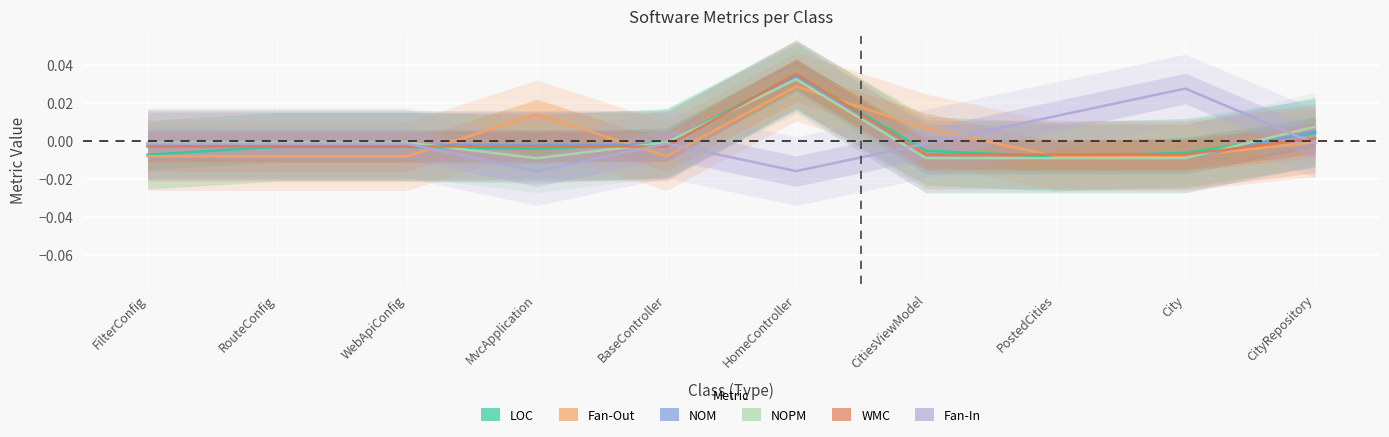

What is the spread (max minus min) of values at HomeController?

0.1